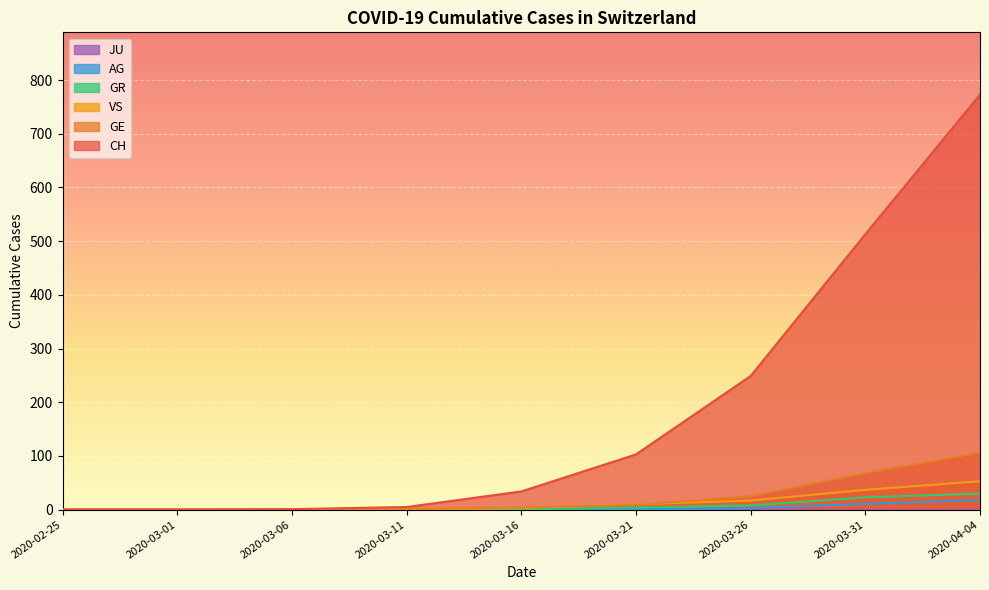

True or false: VS has a value of 0 at 2020-02-25.

True